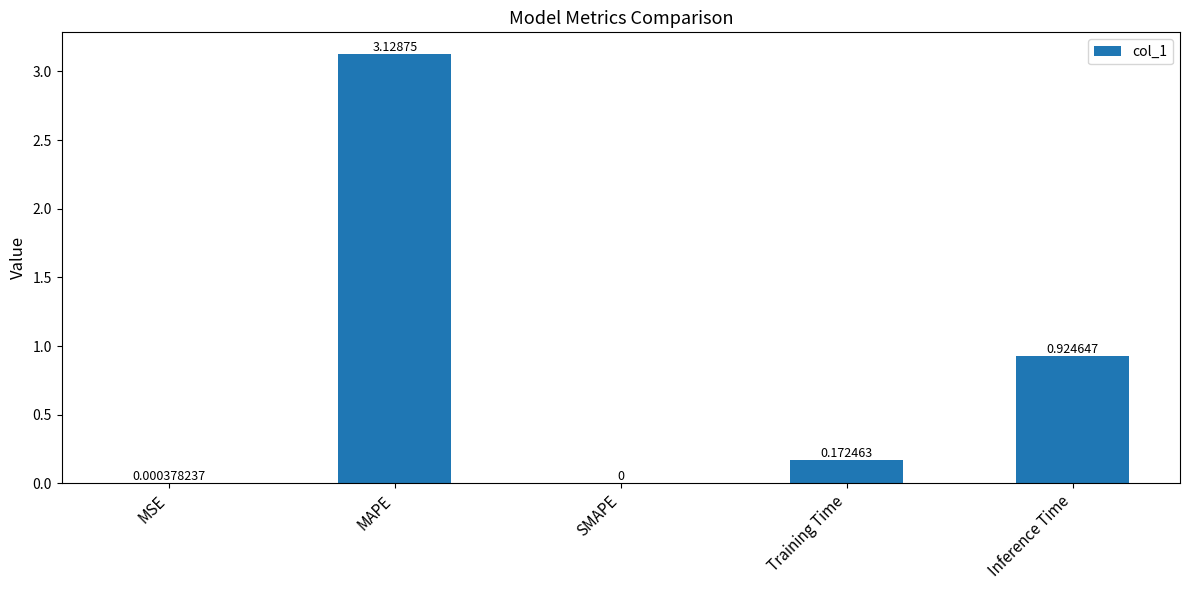

Are the bars horizontal?

No